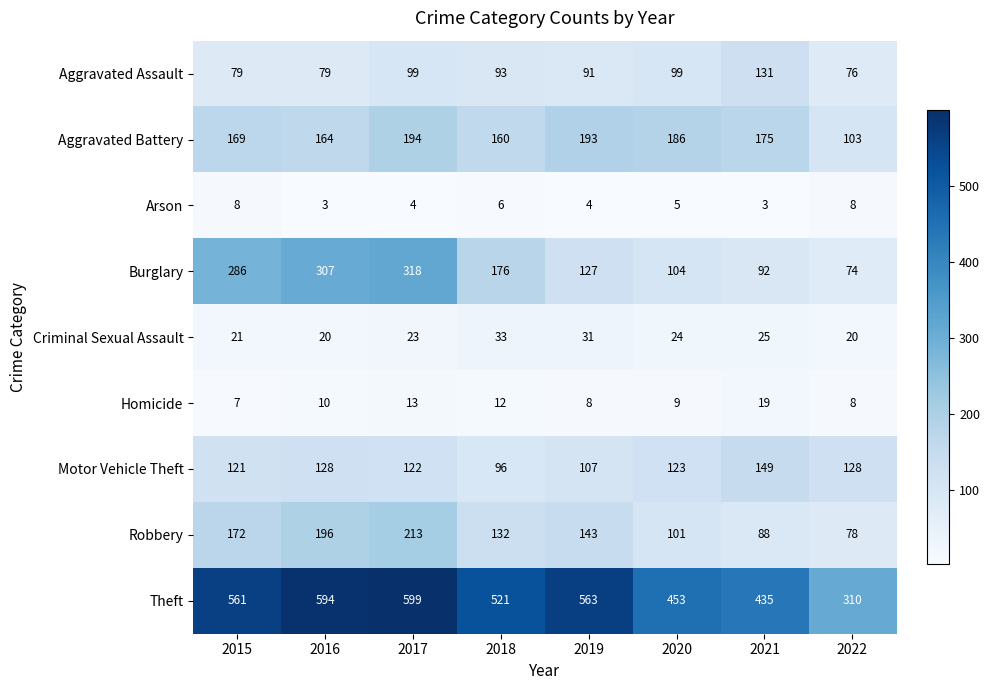

What is the difference between the highest and lowest values at 2015?

554